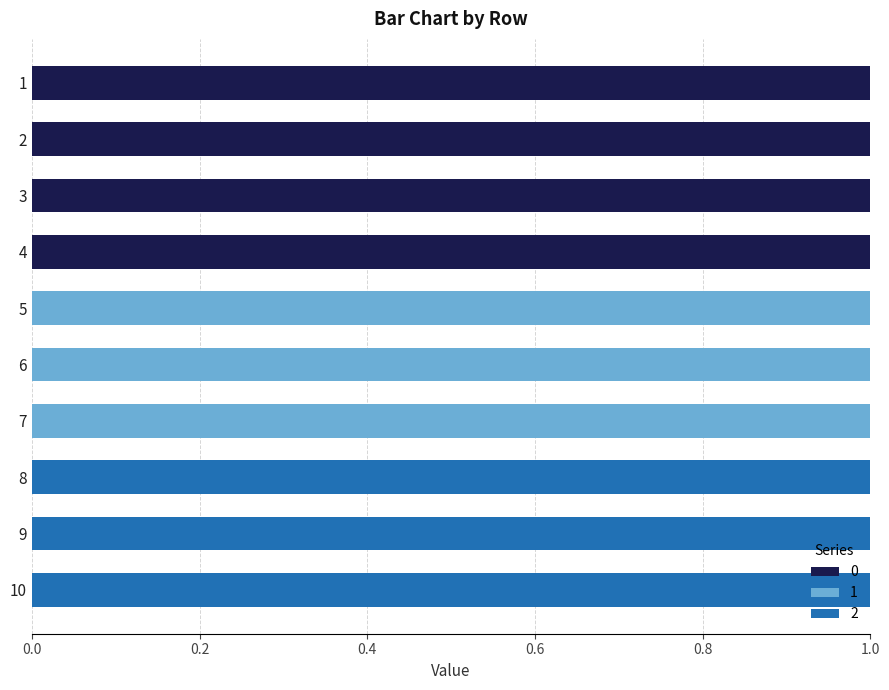

At 6, list the series in order from smallest to largest.

0, 2, 1